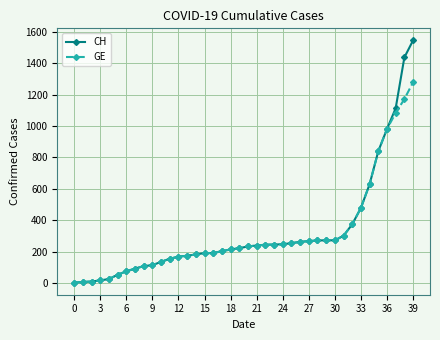

Rank the series by their maximum value, from highest to lowest.

CH, GE